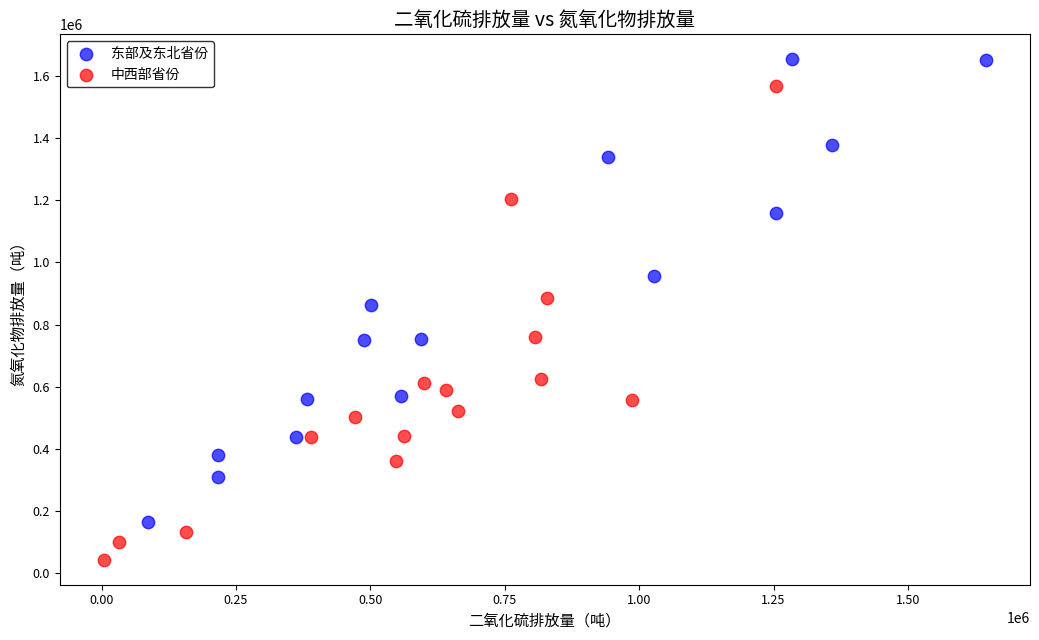

Which series reaches the minimum Y coordinate?

中西部省份